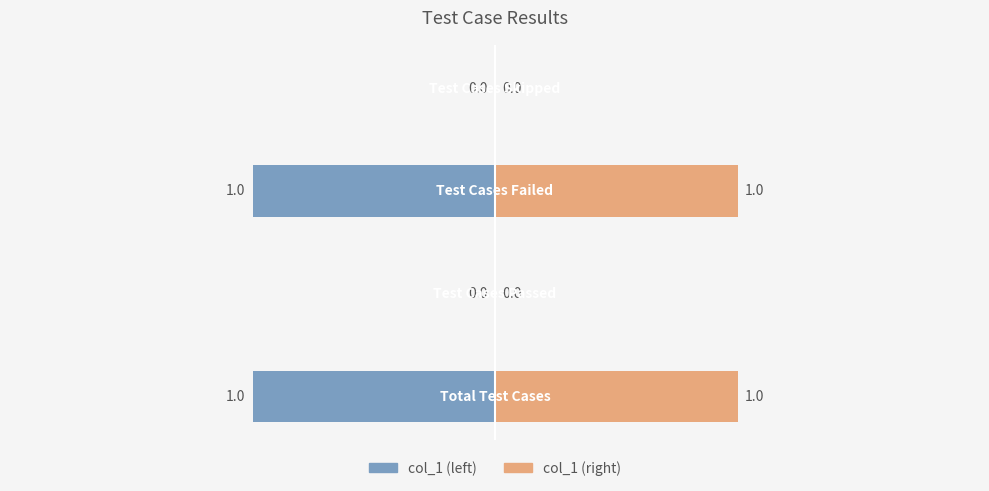

At how many categories does at least one series exceed 0?

2